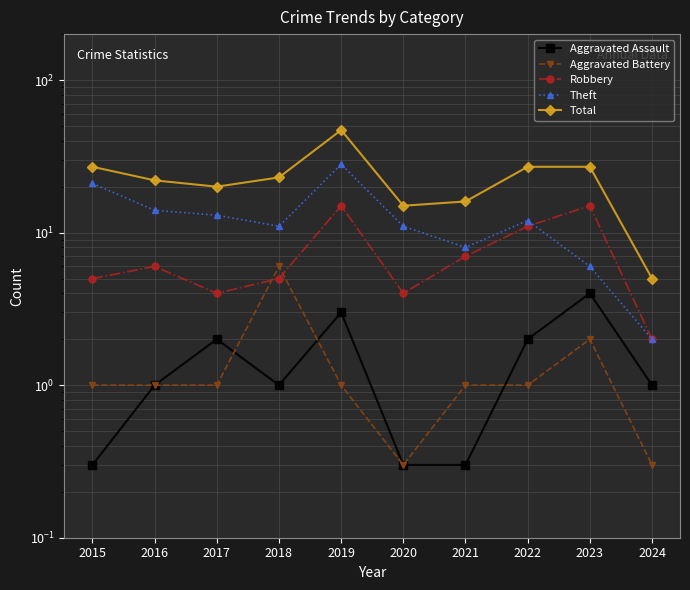

The value of Aggravated Assault at 2020 is 0.3. True or false?

True